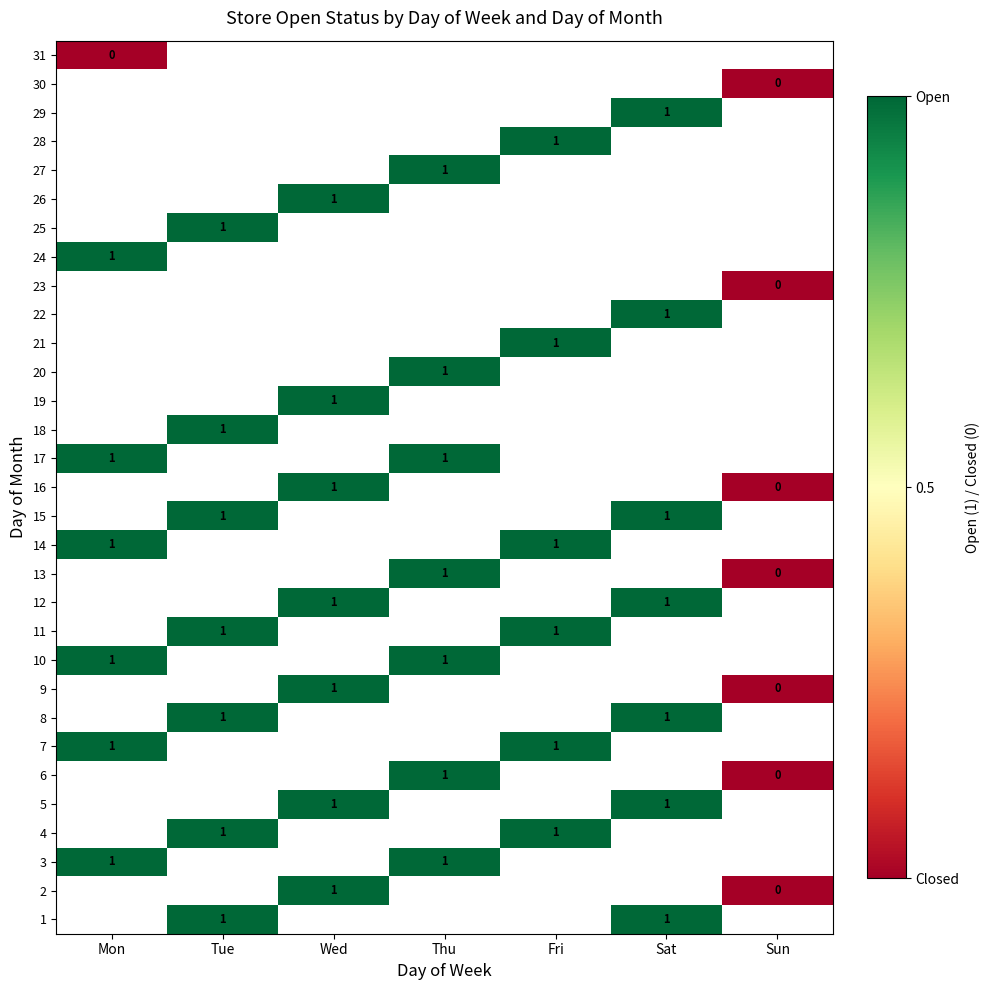

True or false: 26 has a value of 1 at Wed.

True